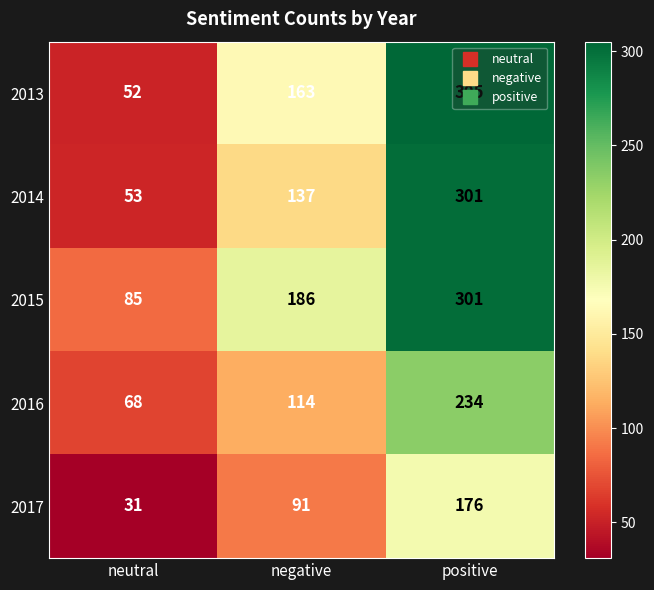

At which label is 2015 closest to 193?

negative